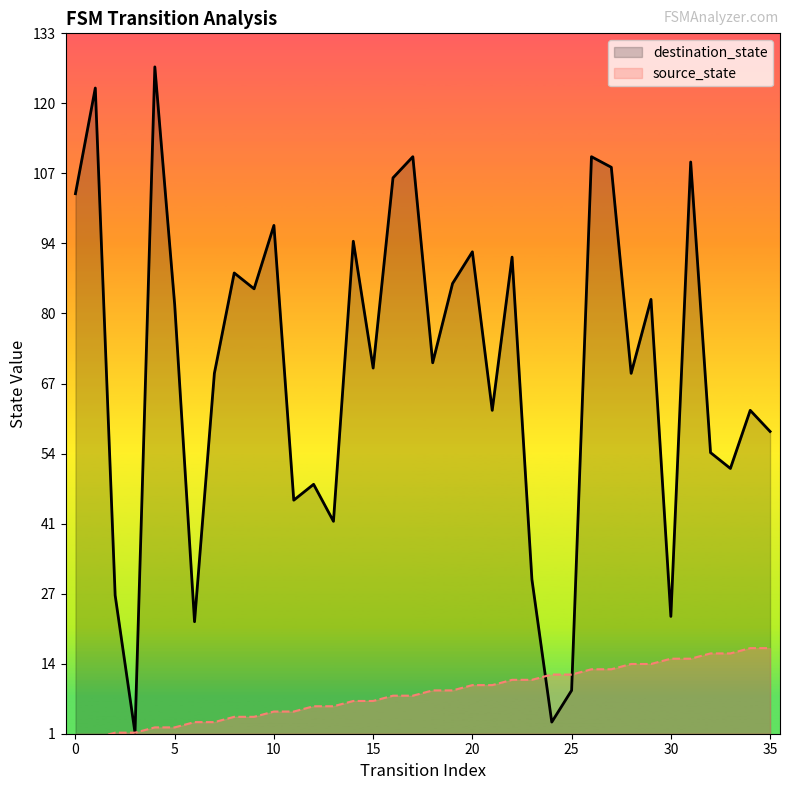

Which series reaches the minimum Y coordinate?

source_state